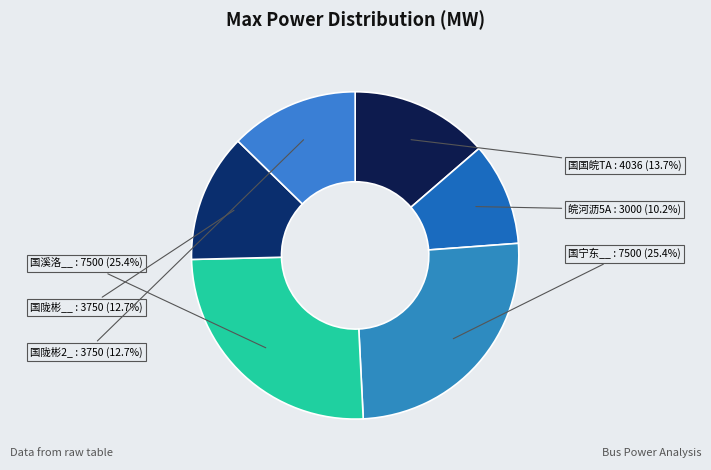

To the nearest percent, what is the average slice percentage?

17%